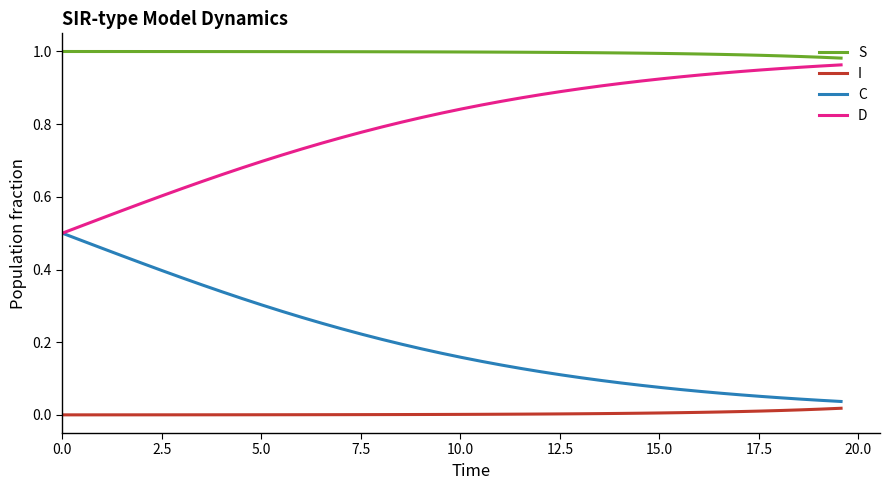

List the series in order of their peak value, lowest first.

I, C, D, S